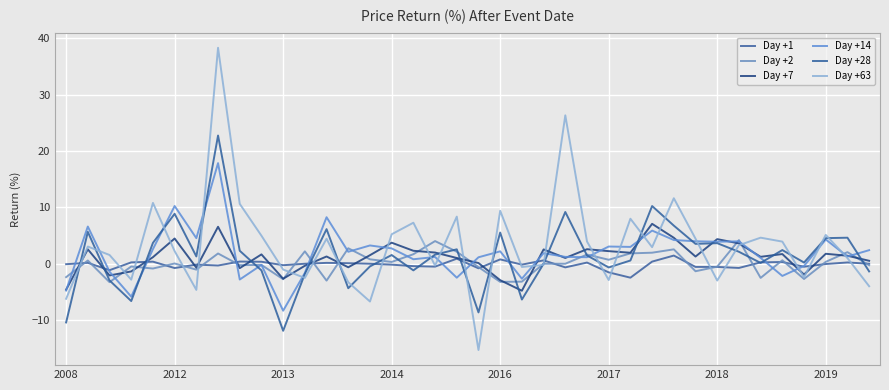

What is the value of the Day +14 point at the 26th from the left?

3.1